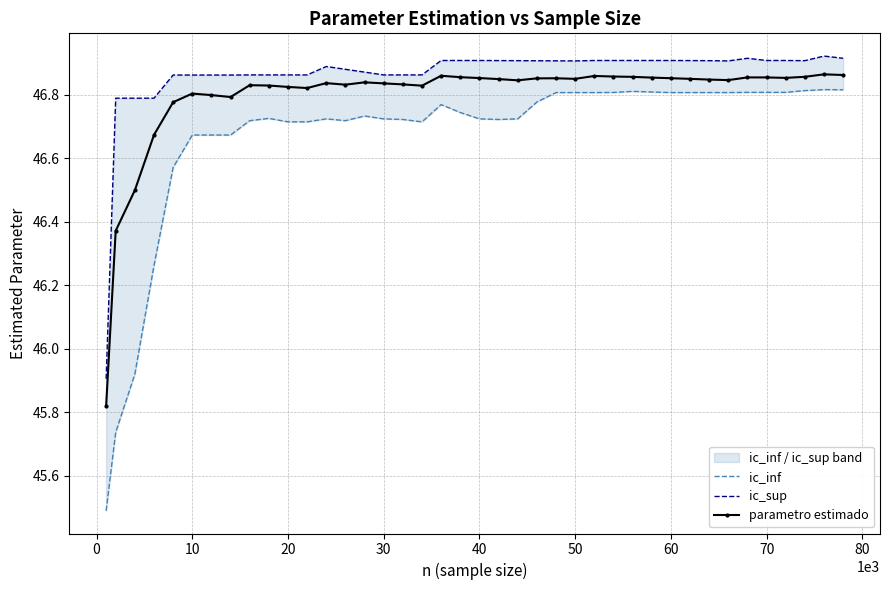

True or false: parametro estimado has more than 0 interior local peaks.

True